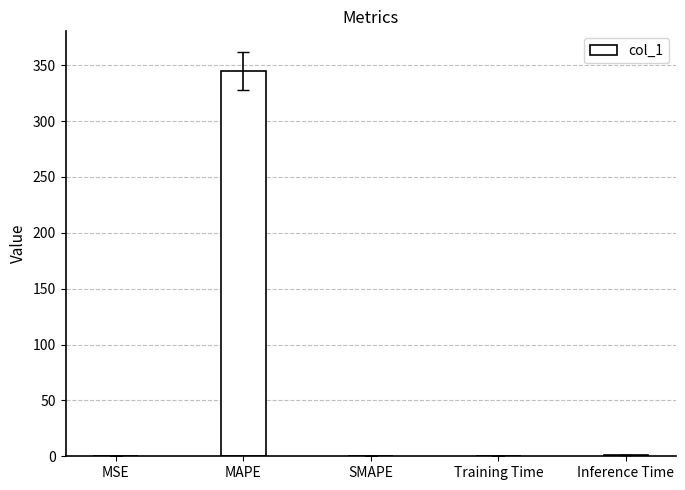

Is it true that the value at MAPE is 74.9?

False